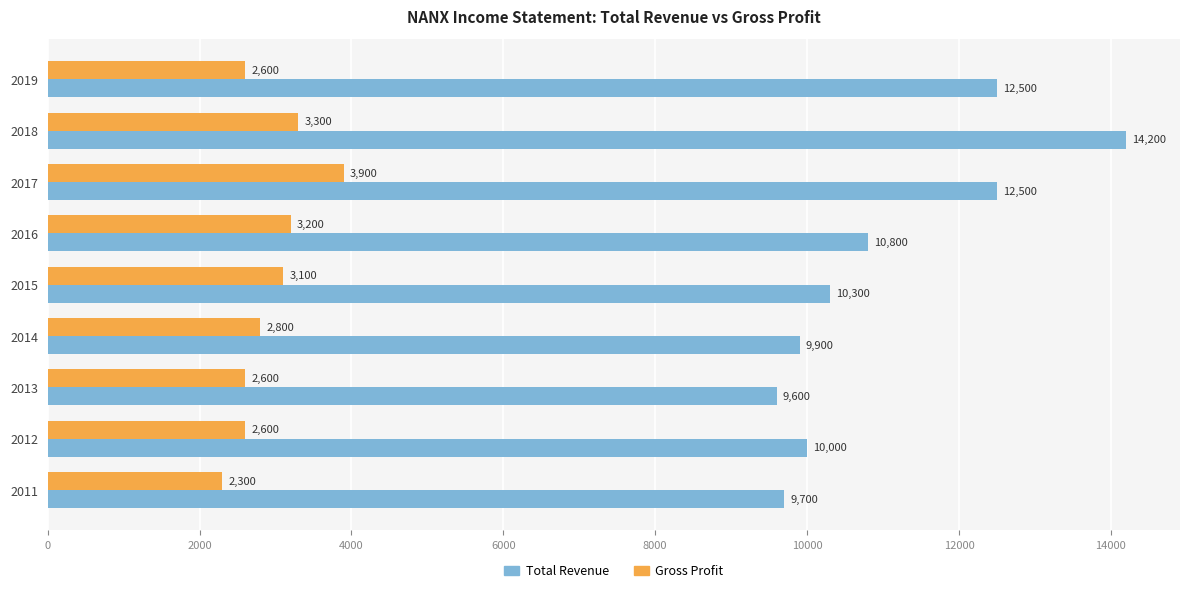

Rank the series at 2018 from lowest to highest value.

Gross Profit, Total Revenue